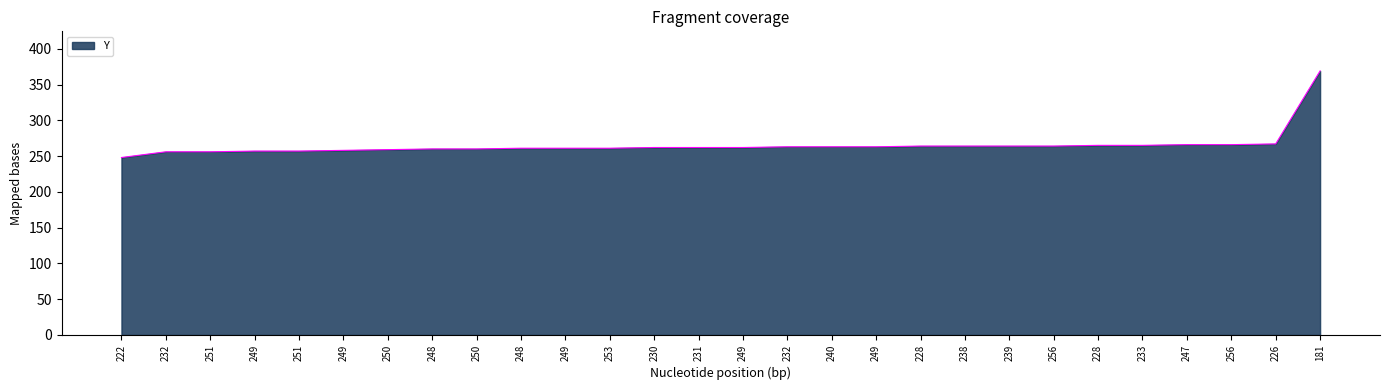

Reading left to right, list all the values displayed in this chart.

248	256	256	257	257	258	259	260	260	261	261	261	262	262	262	263	263	263	264	264	264	264	265	265	266	266	267	369